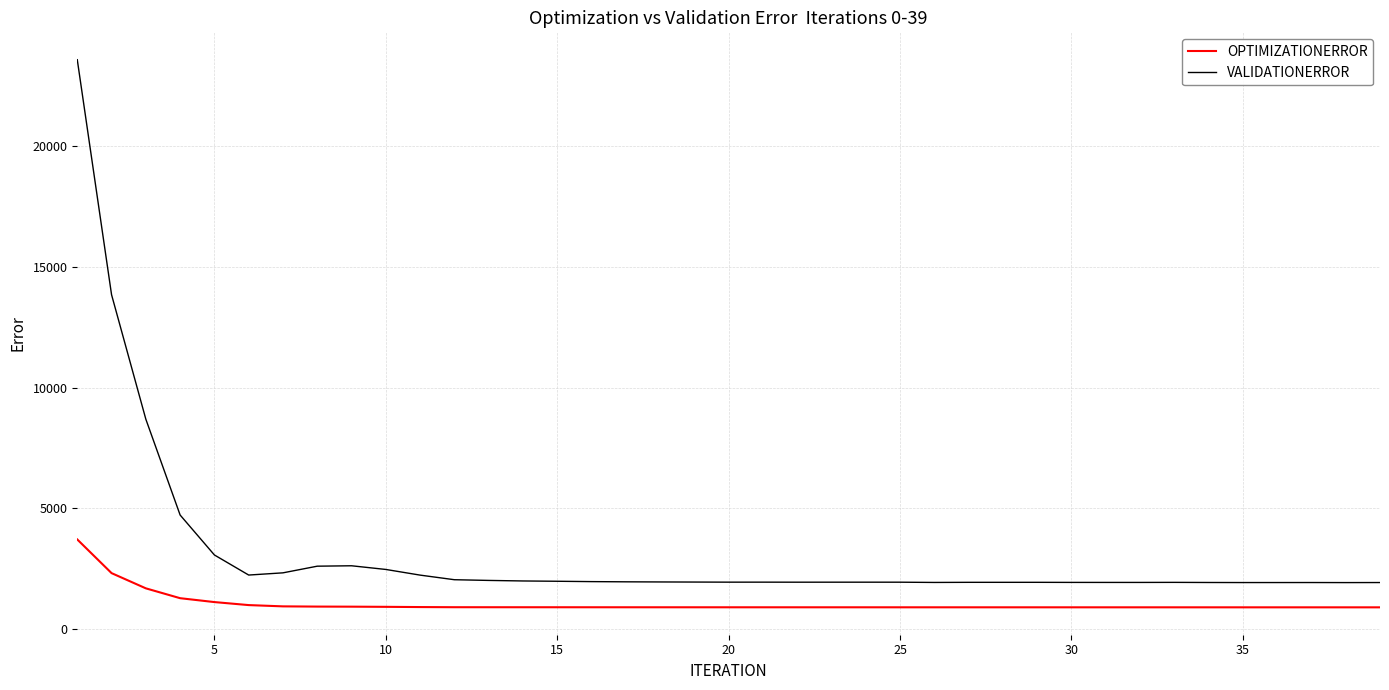

Which series has the largest total across all categories?

VALIDATIONERROR